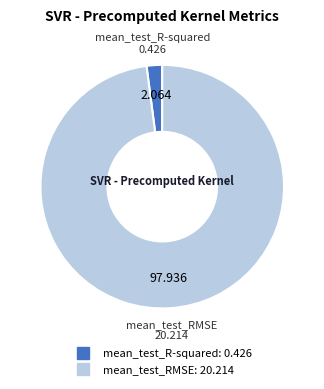

Which has a higher value, mean_test_RMSE or mean_test_R-squared?

mean_test_RMSE